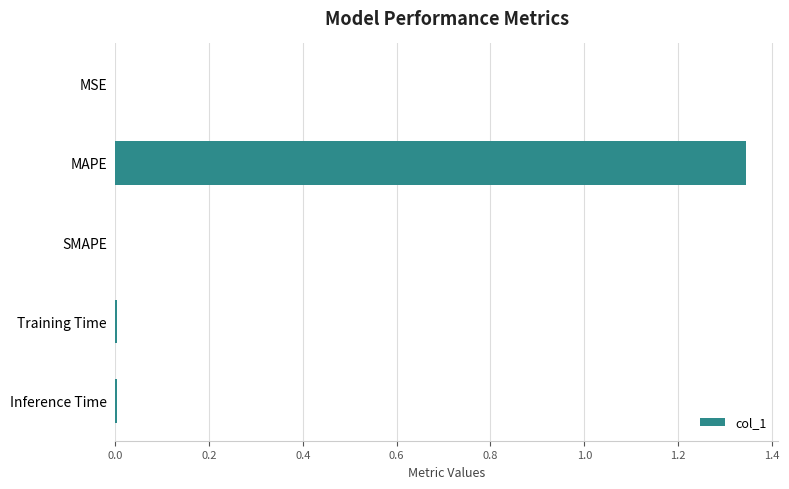

How many series are shown in this chart?

1